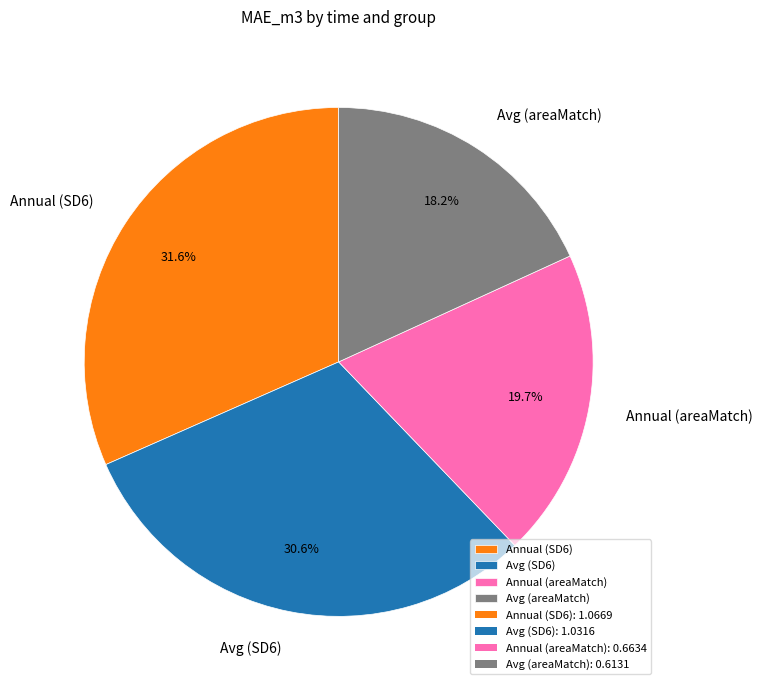

What portion of the pie excludes Avg (areaMatch)?

81.8%